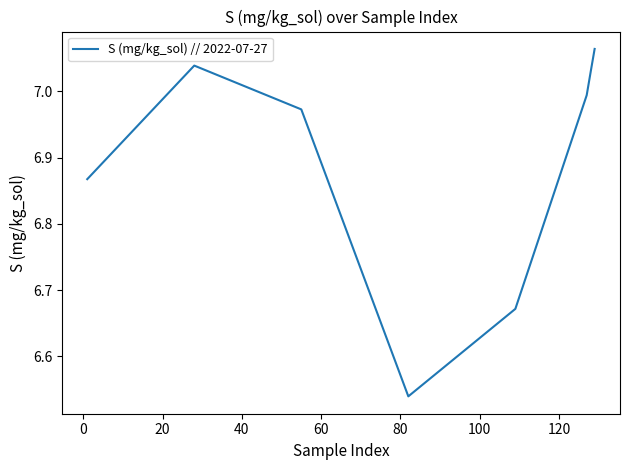

How many interior local valleys (lower than both neighbors) does the data have?

1